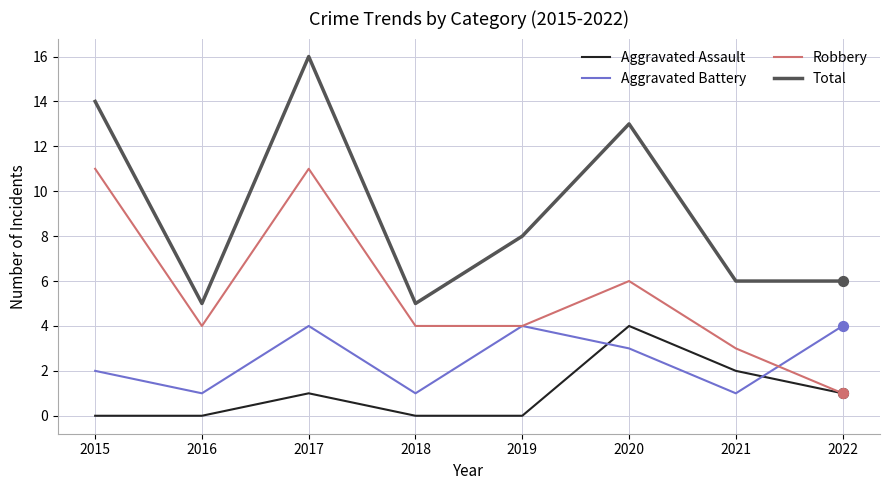

Is the value of Aggravated Battery at 2018 greater than the value of Robbery at 2020?

No